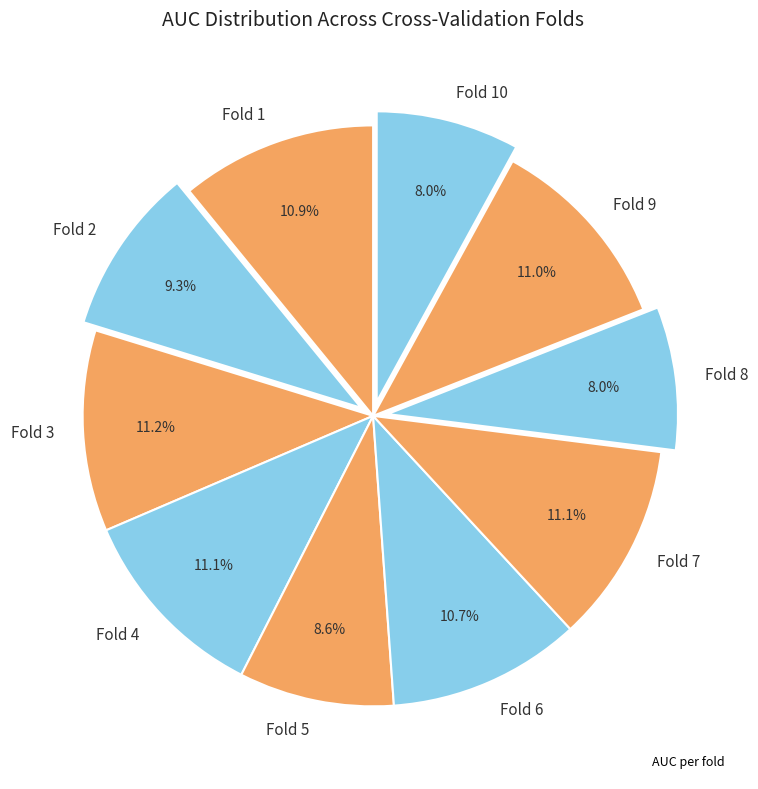

Does any single category account for the majority?

No